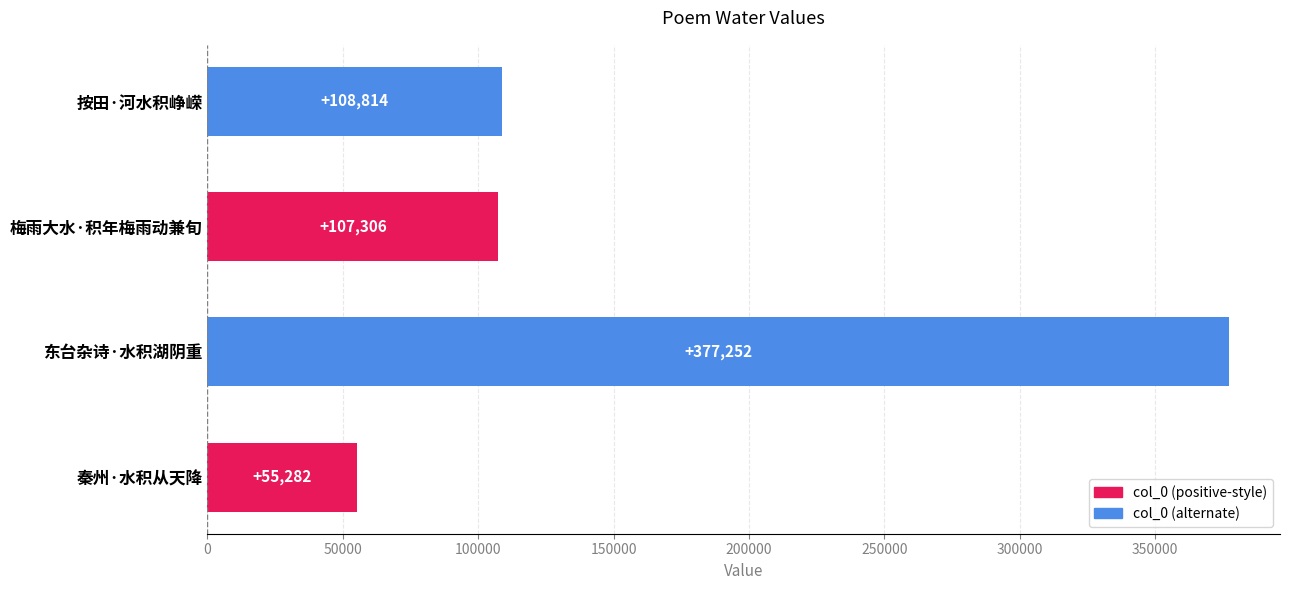

What is the change in value from 秦州·水积从天降 to 按田·河水积峥嵘?

+53532